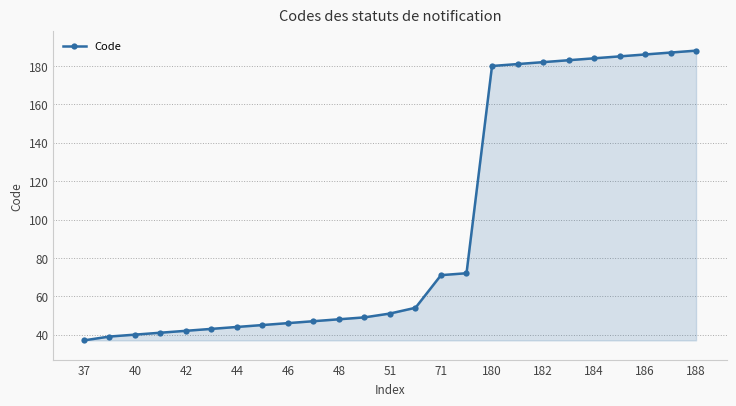

What is the value of the 4th point from the left?

41